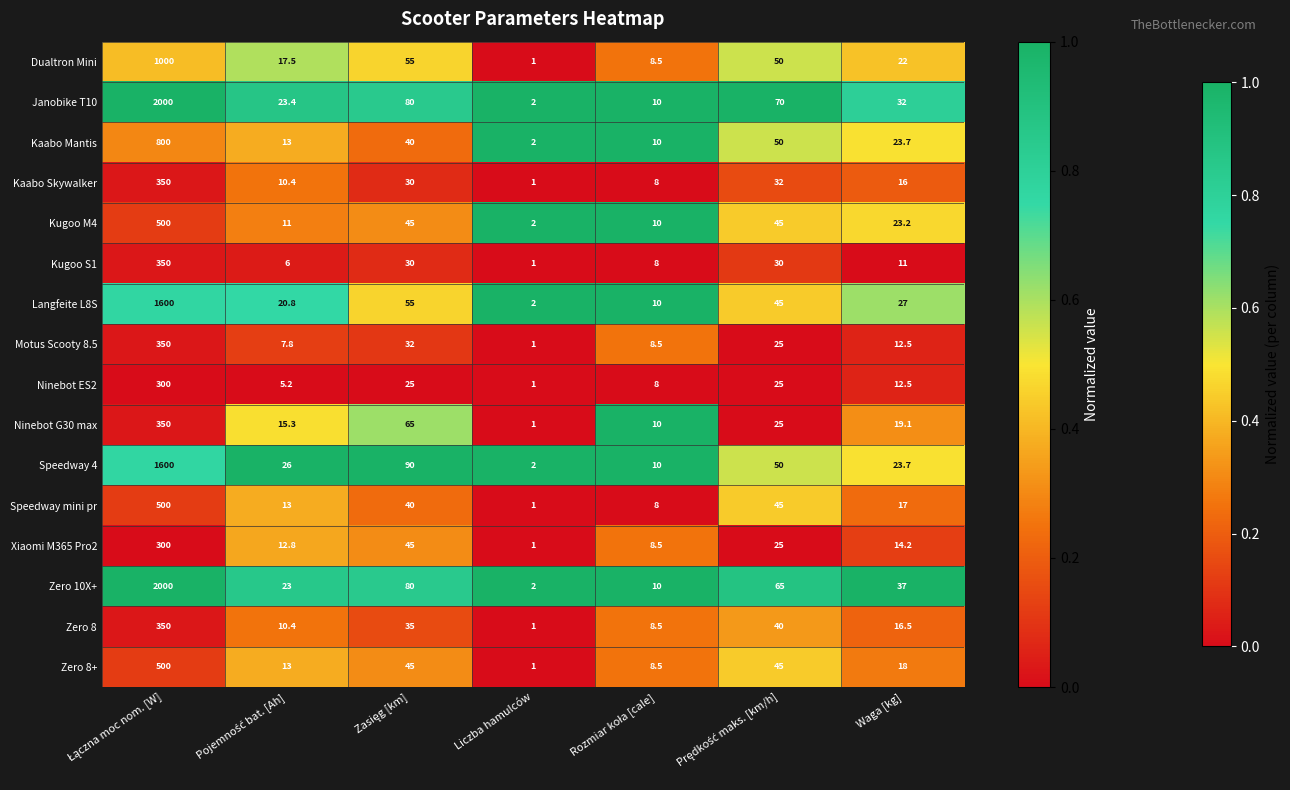

Which category has the lowest value in the Motus Scooty 8.5 series?

Liczba hamulców